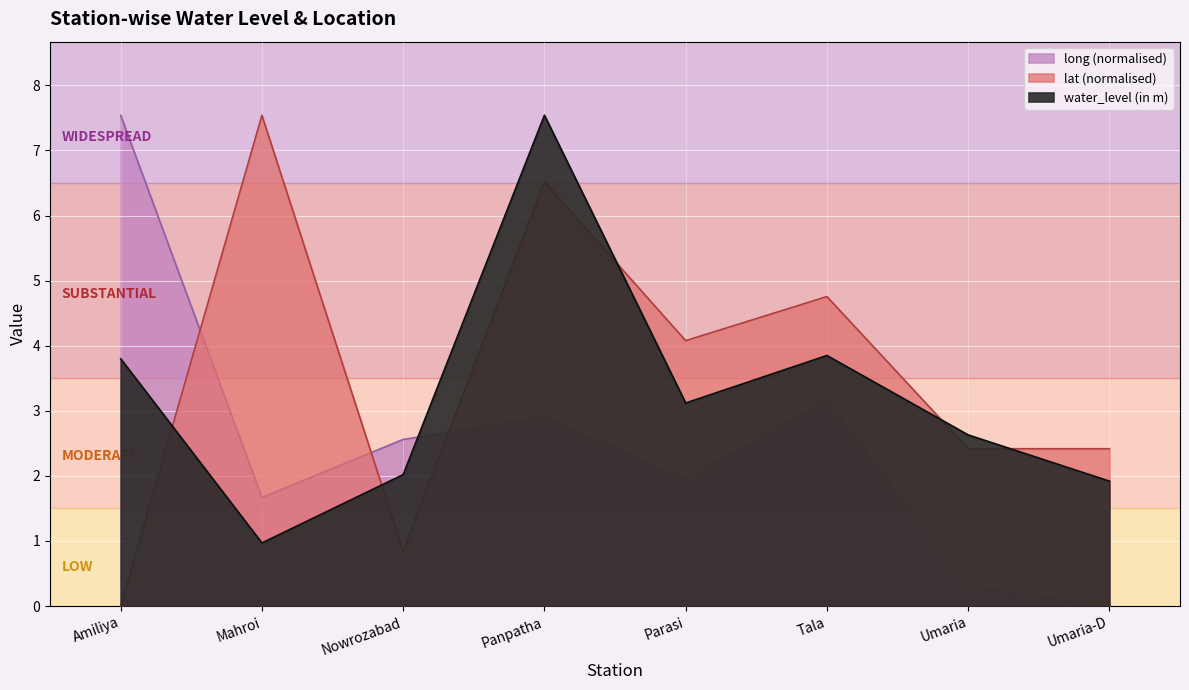

The value of water_level (in m) at Mahroi is 1.0. True or false?

True